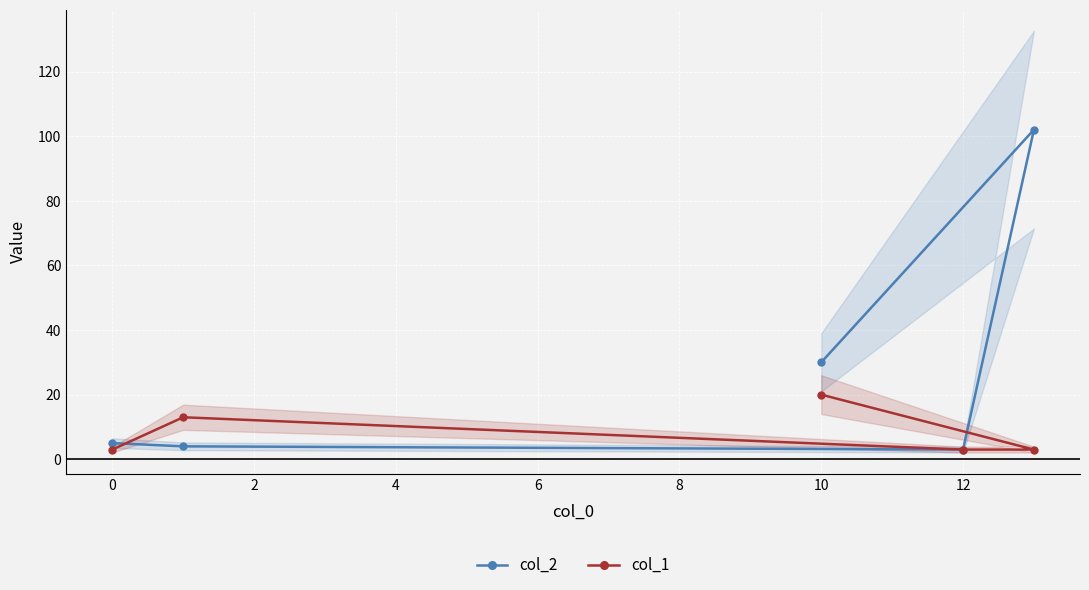

How many lines are shown in the chart?

2